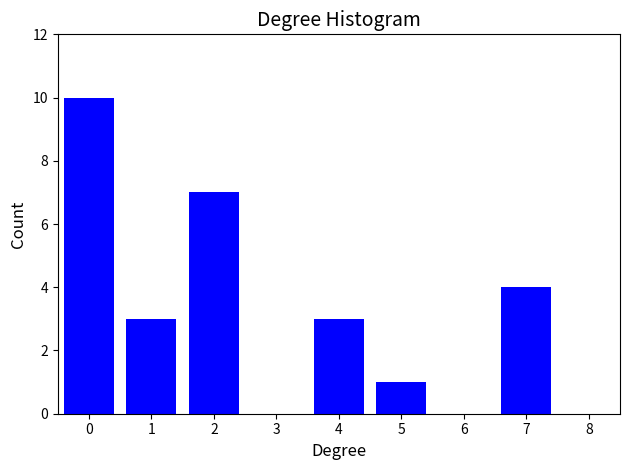

Reading left to right, extract all data points from this chart.

0=10	1=3	2=7	3=0	4=3	5=1	6=0	7=4